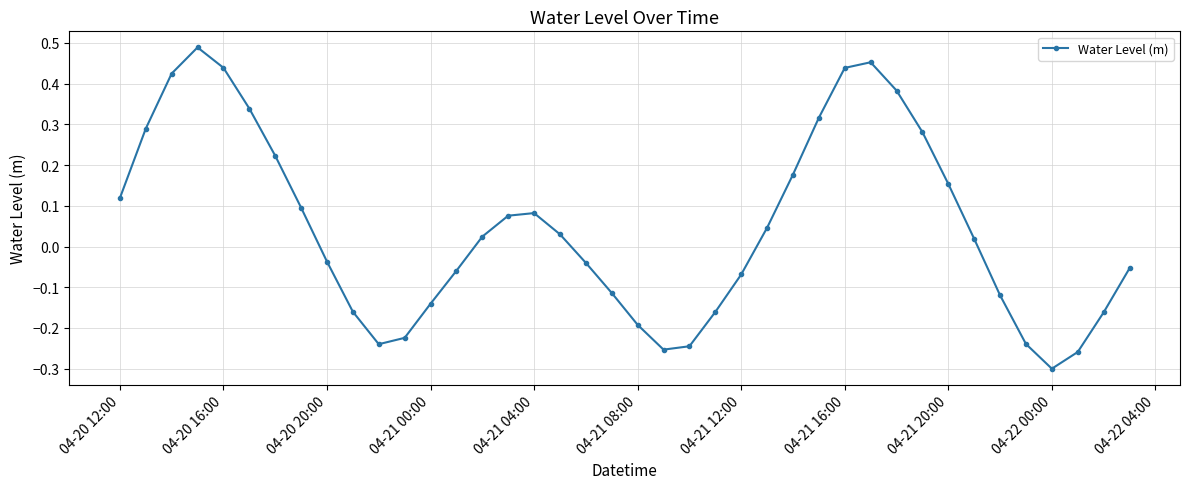

How many points are lower than both their immediate neighbors (excluding endpoints)?

3